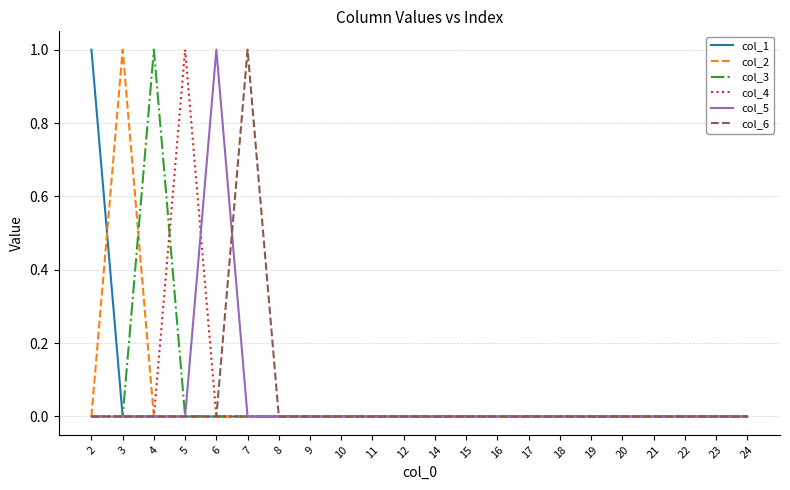

The col_4 series shows 0 at 22. True or false?

True